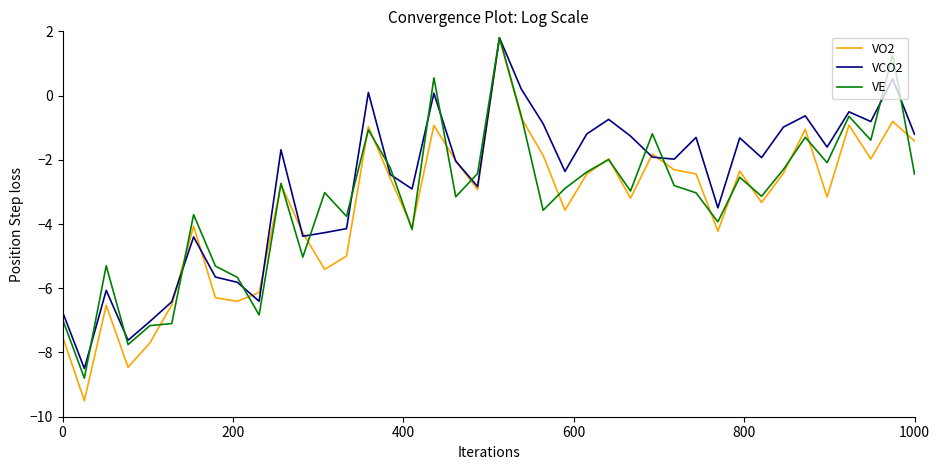

What is the maximum value shown in the chart?

1.8